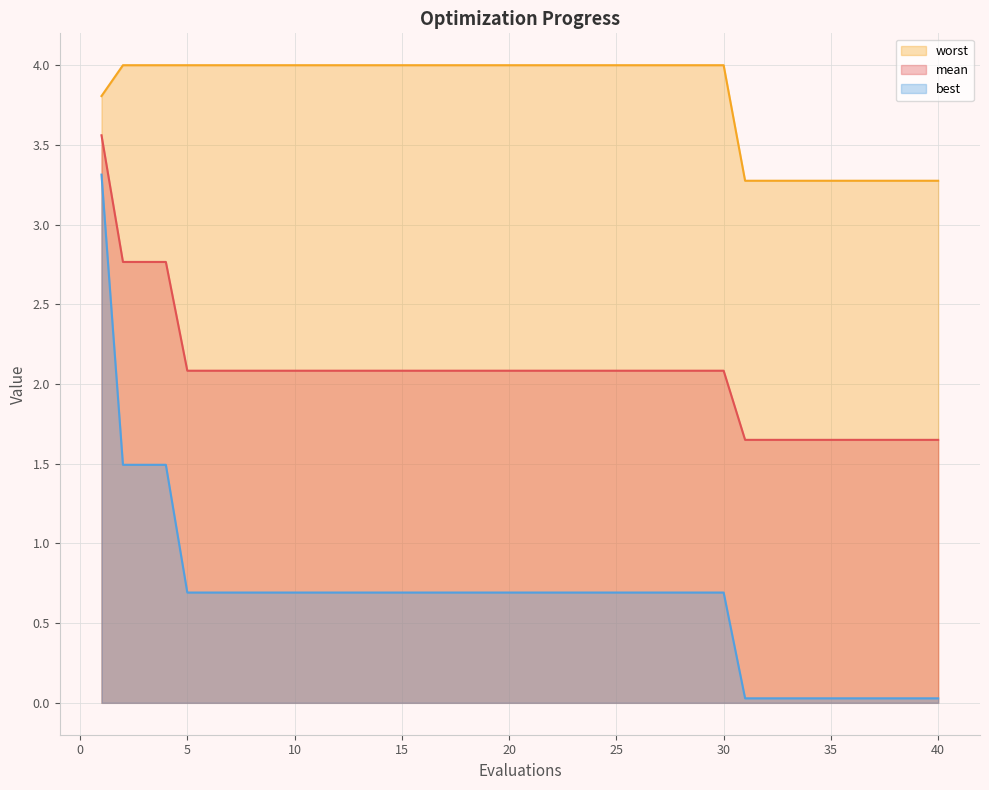

At which category is the sum across all series the highest?

1